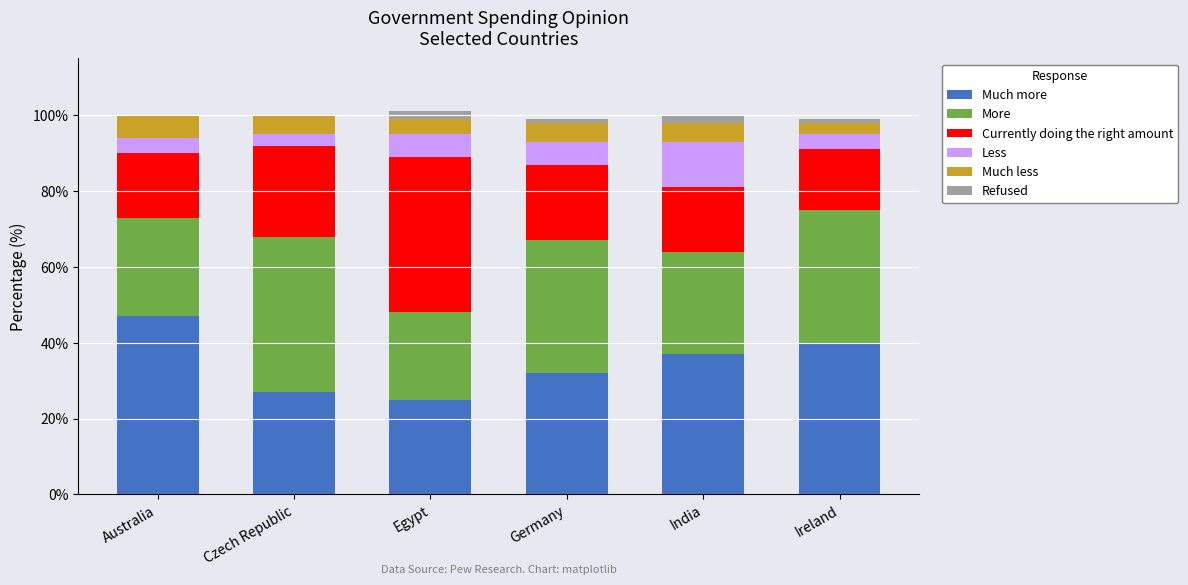

What is the total value across all series at India?

100